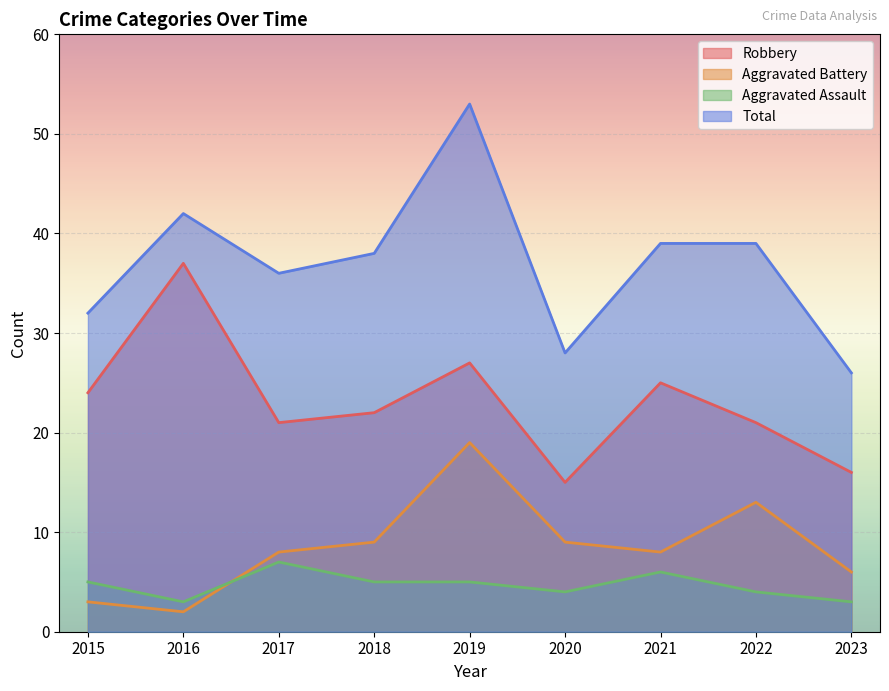

At which label does Aggravated Assault reach its minimum?

2016